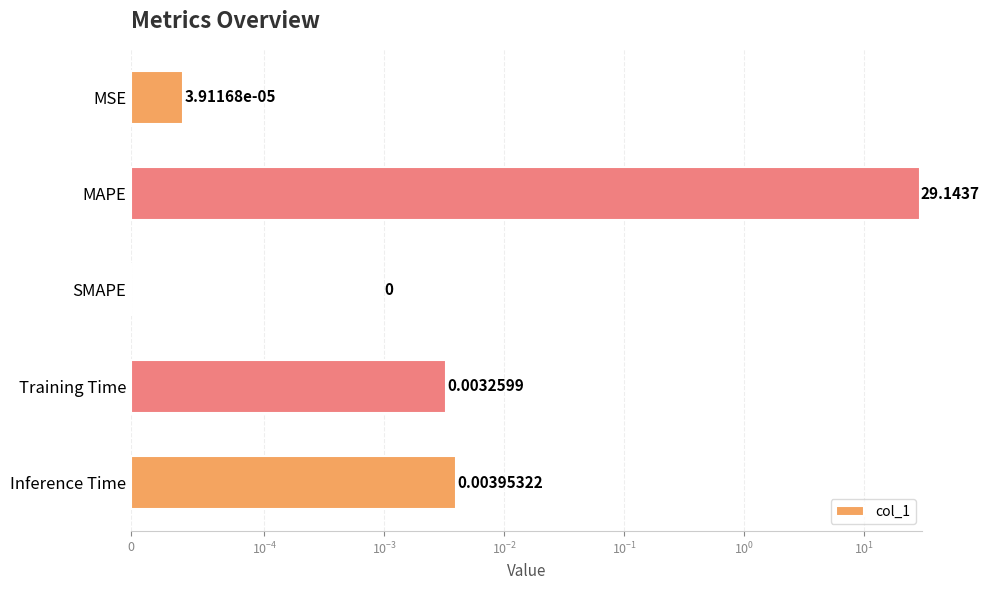

The chart shows a value of 0.0 at Training Time. True or false?

False